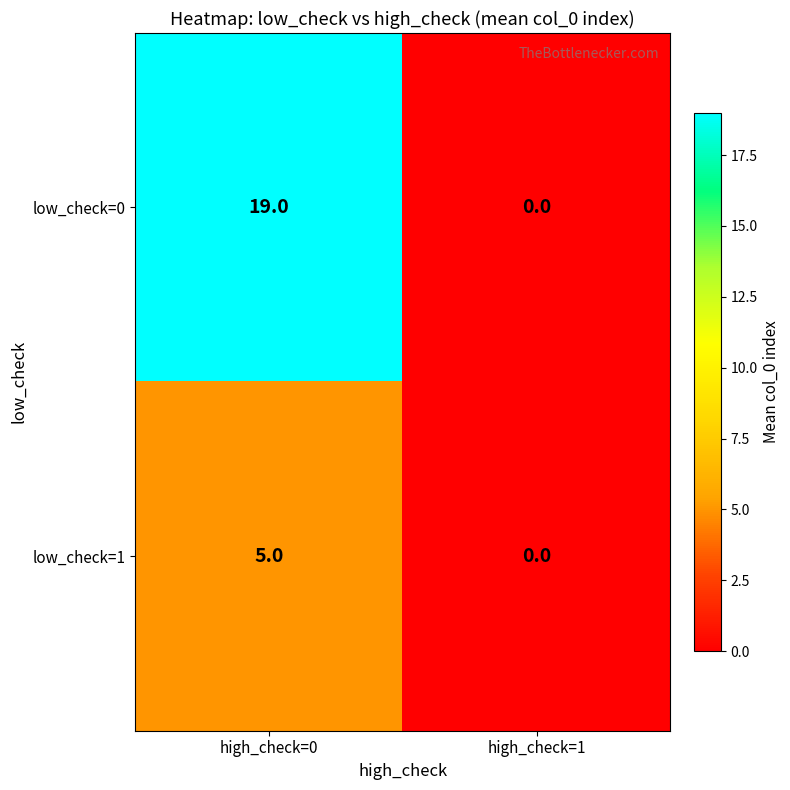

The value of low_check=1 at high_check=1 is -2. True or false?

False